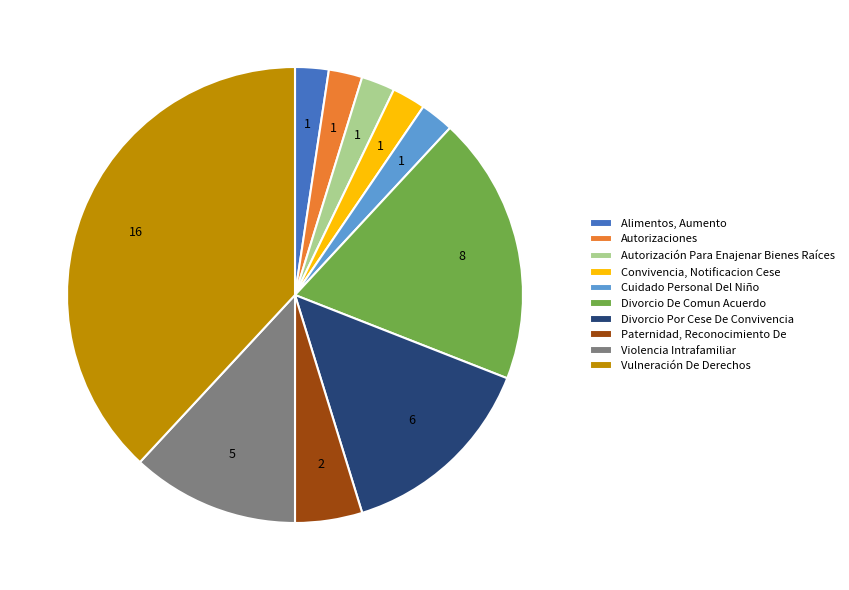

Is there a majority slice in this chart?

No